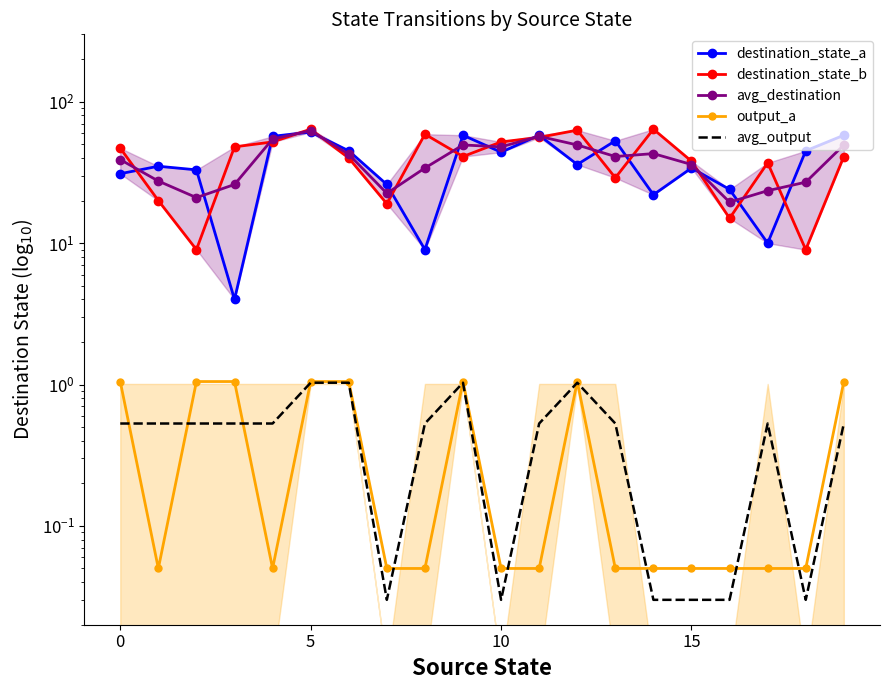

Reading left to right, transcribe all the data shown in this chart.

destination_state_a: 31.0	35.0	33.0	4.0	57.0	61.0	45.0	26.0	9.0	58.0	44.0	58.0	36.0	53.0	22.0	34.0	24.0	10.0	45.0	58.0
destination_state_b: 47.0	20.0	9.0	48.0	52.0	64.0	40.0	19.0	59.0	41.0	52.0	56.0	63.0	29.0	64.0	38.0	15.0	37.0	9.0	41.0
avg_destination: 39.0	27.5	21.0	26.0	54.5	62.5	42.5	22.5	34.0	49.5	48.0	57.0	49.5	41.0	43.0	36.0	19.5	23.5	27.0	49.5
output_a: 1.1	0.1	1.1	1.1	0.1	1.1	1.1	0.1	0.1	1.1	0.1	0.1	1.1	0.1	0.1	0.1	0.1	0.1	0.1	1.1
avg_output: 0.5	0.5	0.5	0.5	0.5	1.0	1.0	0.0	0.5	1.0	0.0	0.5	1.0	0.5	0.0	0.0	0.0	0.5	0.0	0.5